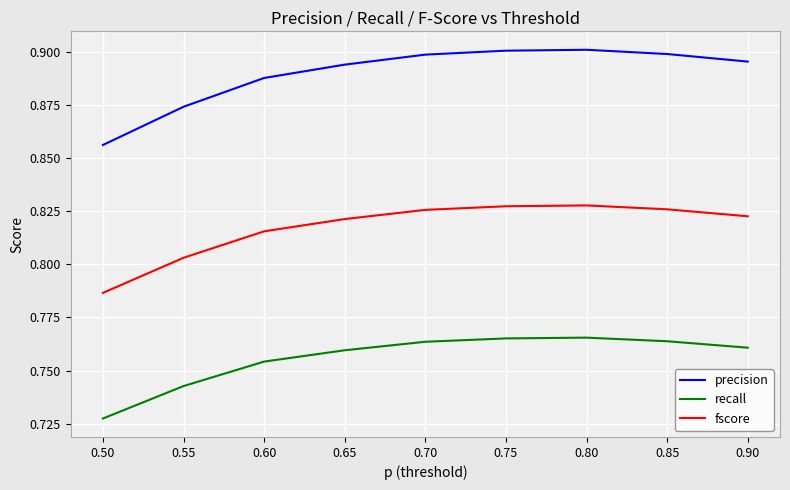

True or false: precision and recall intersect in this chart.

False